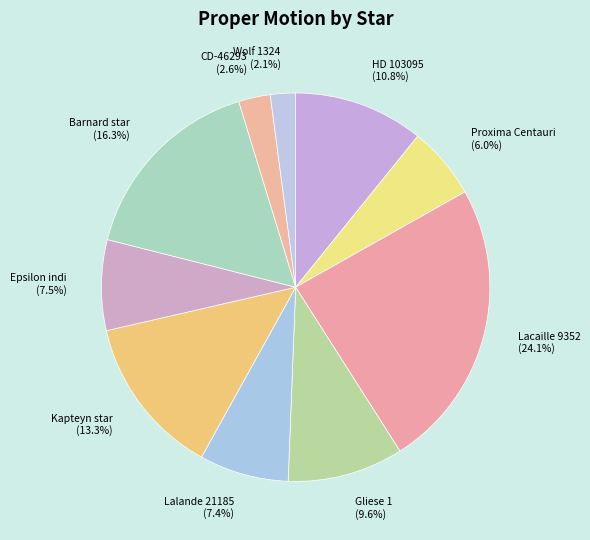

What is the largest slice in the pie chart?

Lacaille 9352